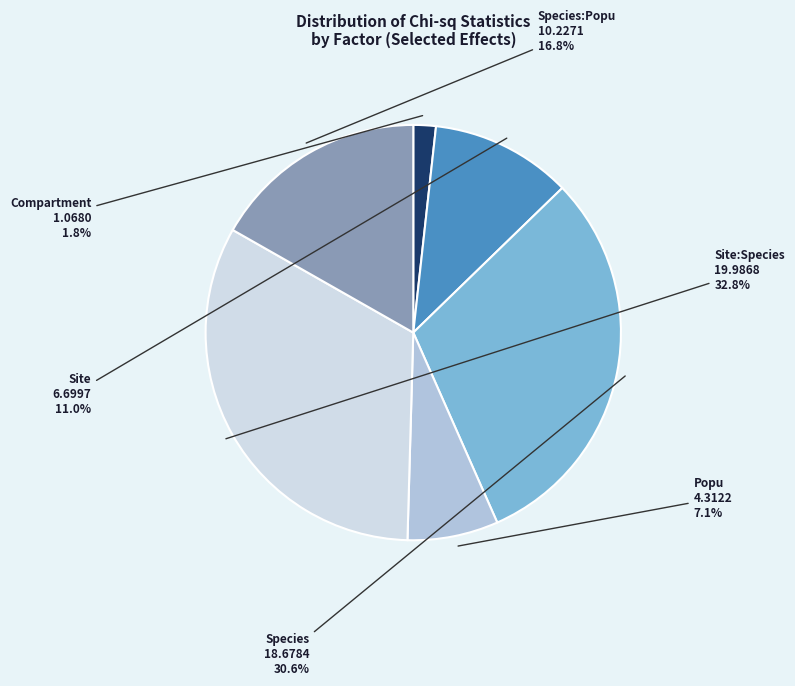

Which has a higher value, Site or Compartment?

Site